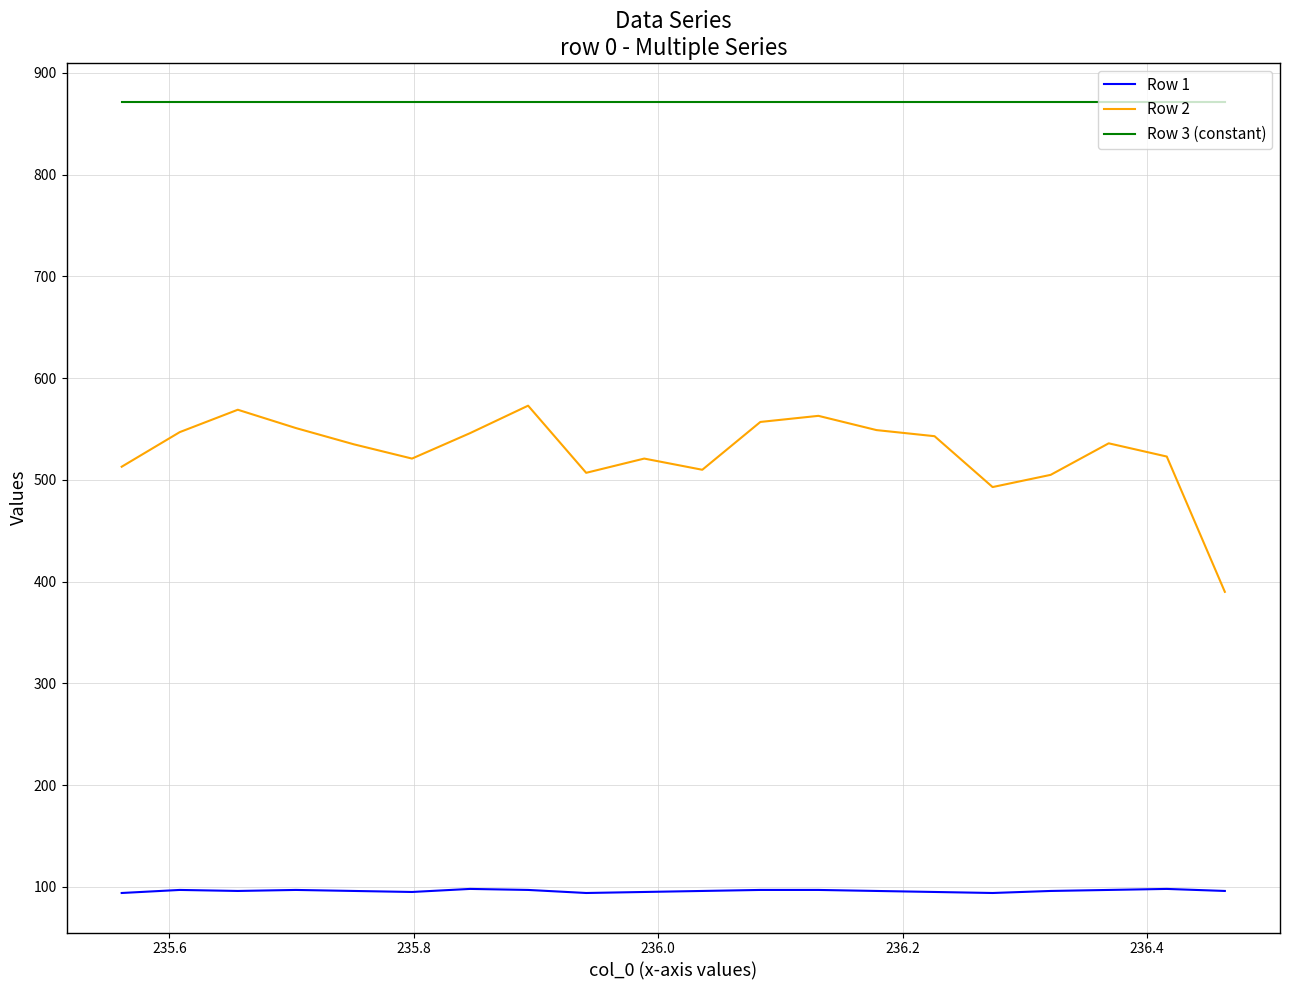

What is the maximum value for Row 2?

573.0